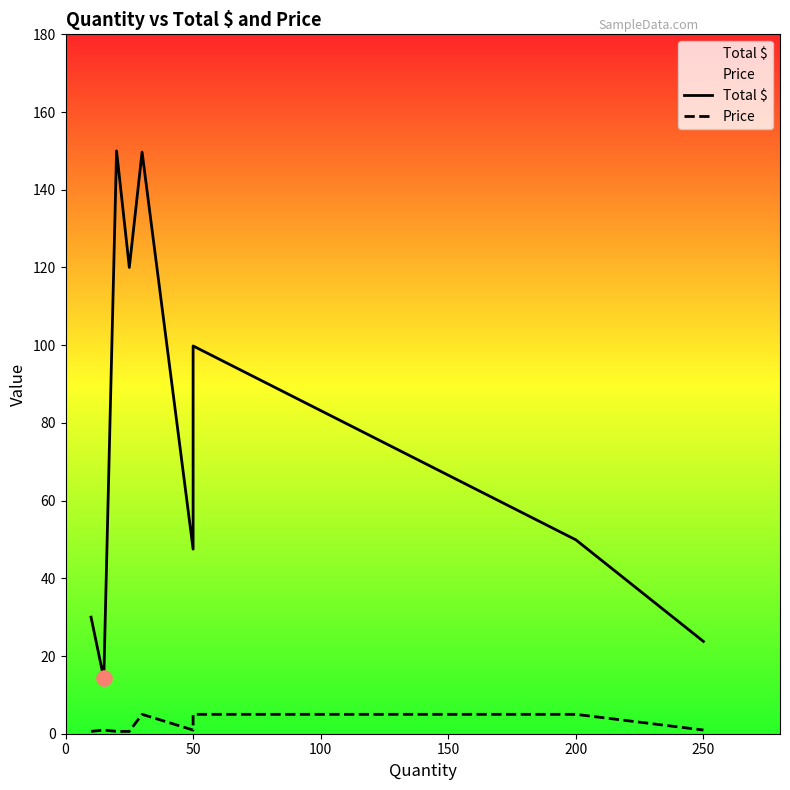

Which series contains the highest Y value?

Total $